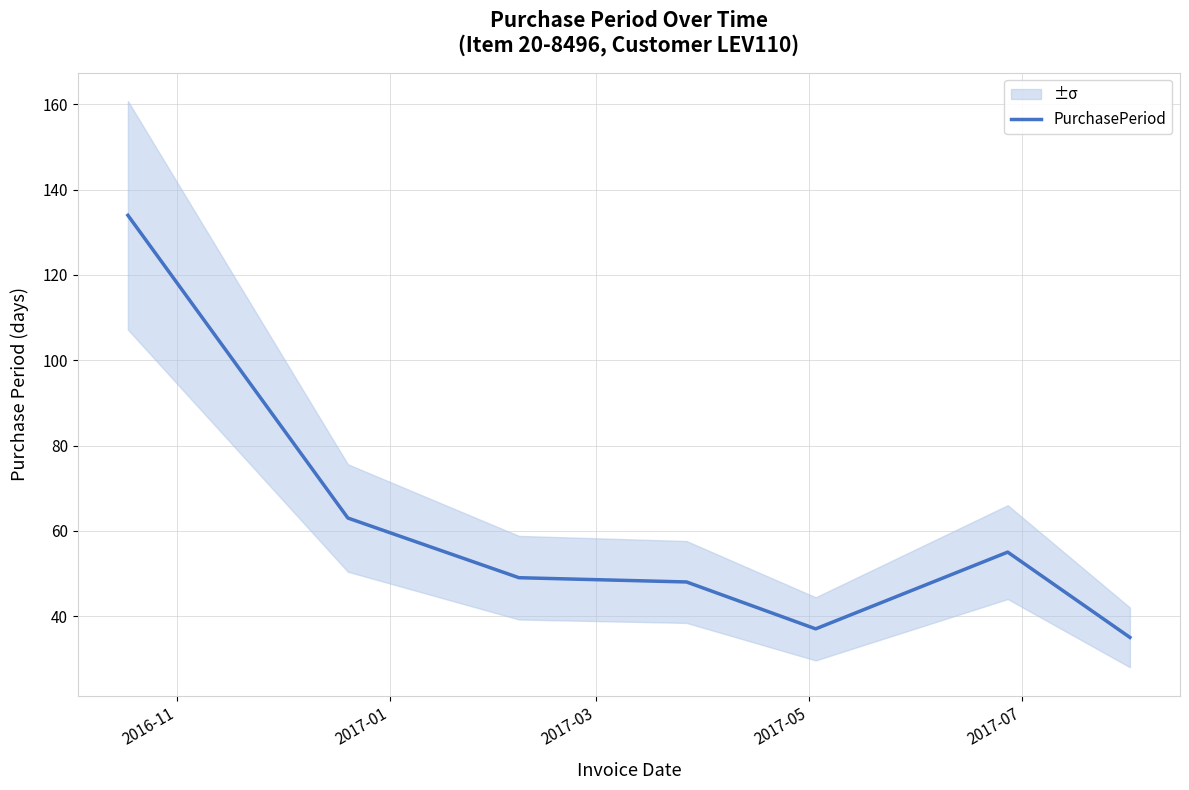

What is the difference between the maximum and minimum values?

99